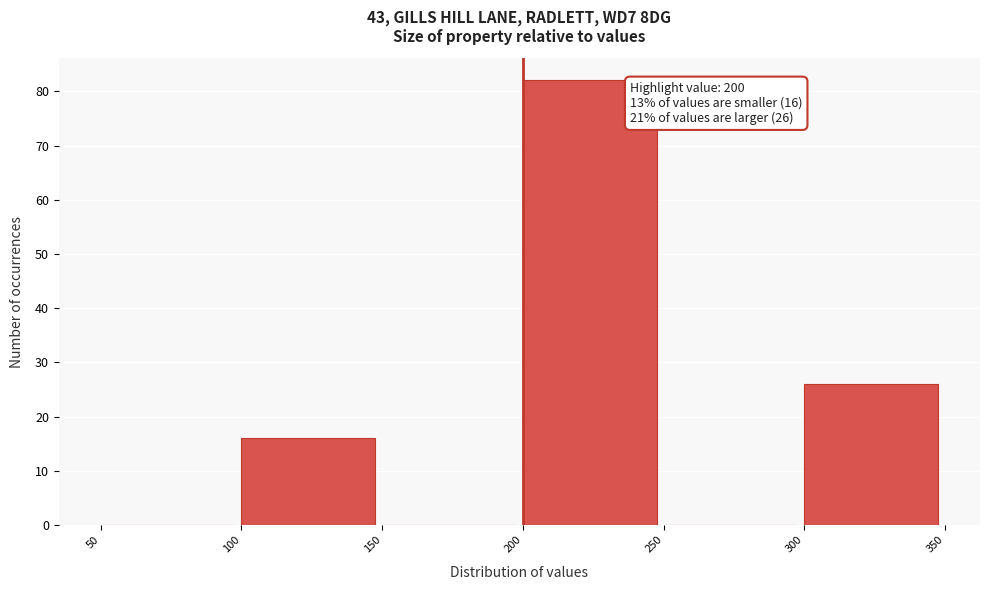

Which range on the x-axis has the tallest bar?

200 to 250